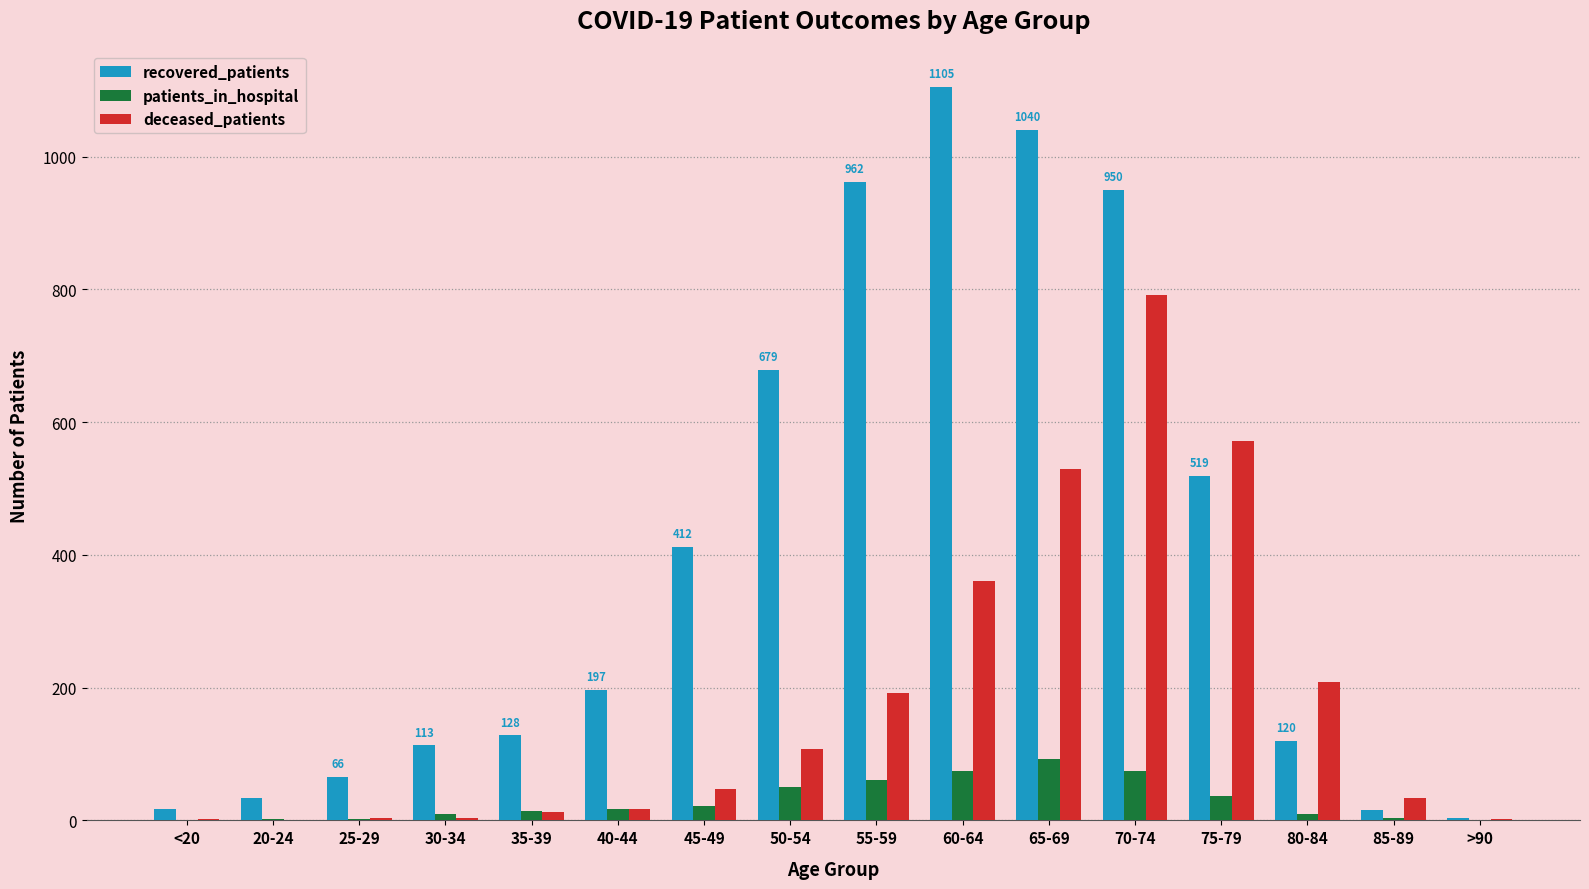

The value of recovered_patients at 30-34 is 150. True or false?

False